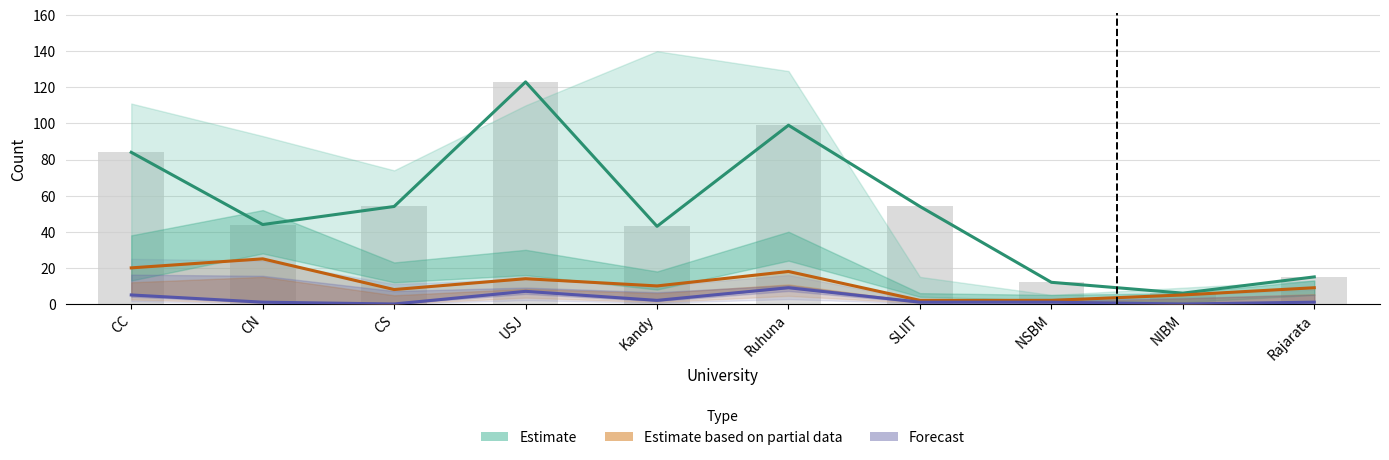

What is the sum of all Estimate based on partial data values?

113